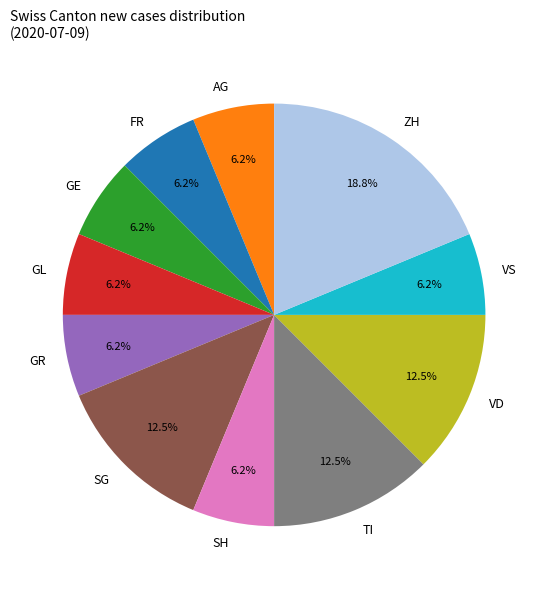

What percentage is the GE slice, to the nearest percent?

6%